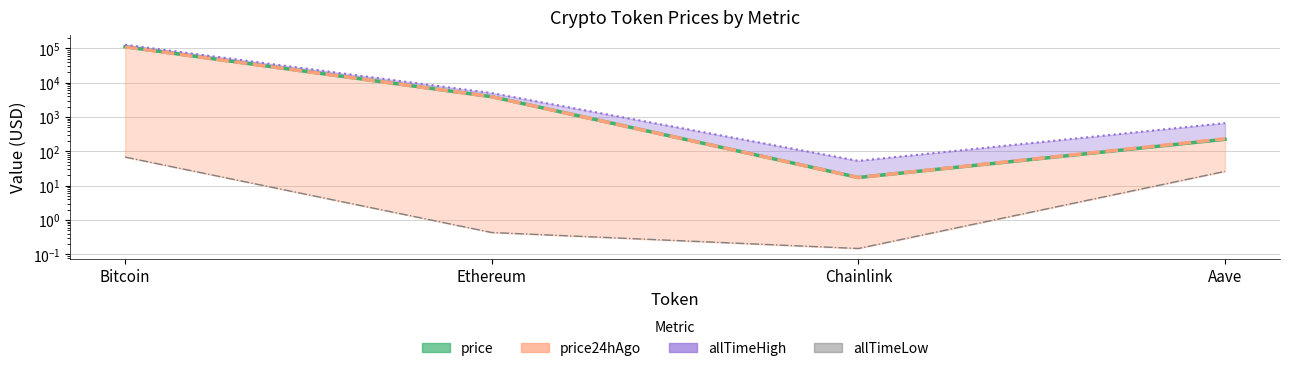

At which label does allTimeLow_line reach its minimum?

Chainlink